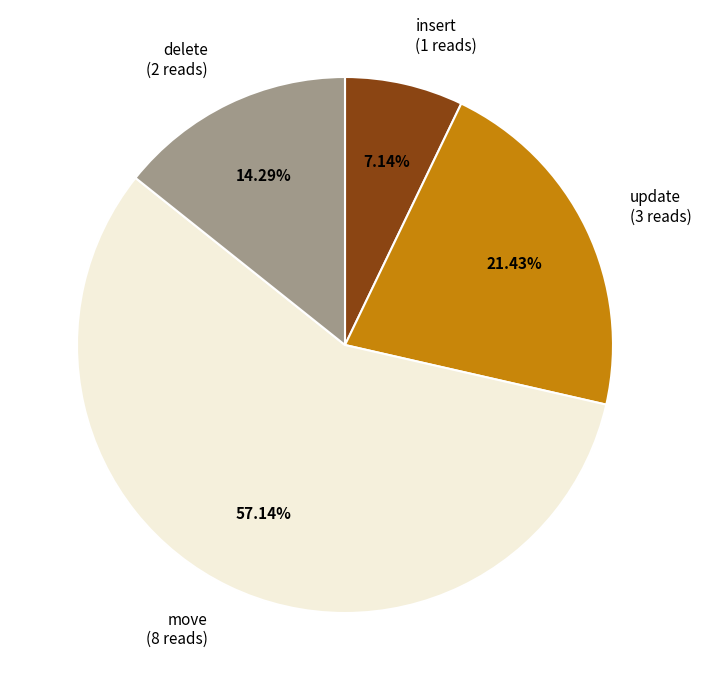

Approximately how many times larger is the value at move compared to update?

2.7